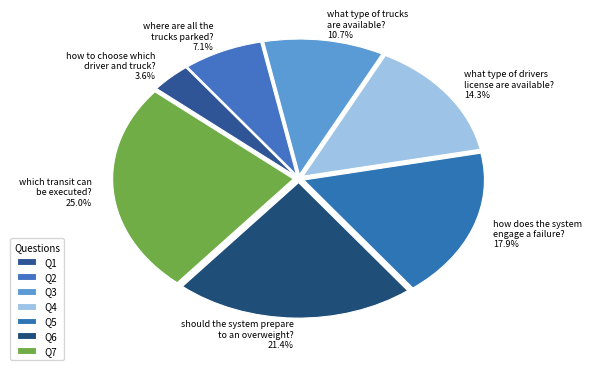

What portion of the pie excludes what type of trucks are available? 10.7%?

89.3%